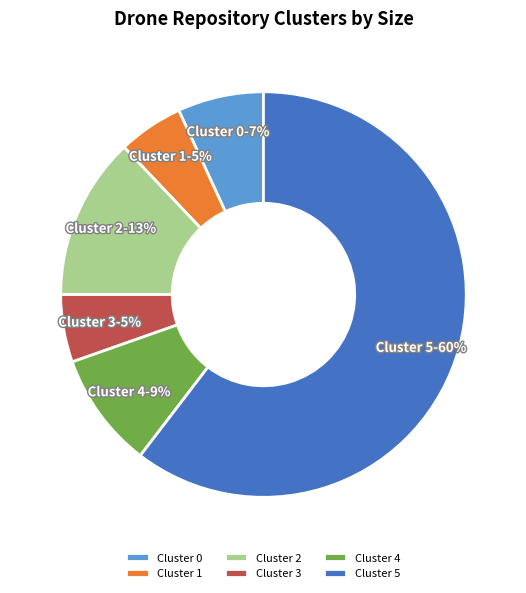

Which has a higher value, Cluster 0 or Cluster 2?

Cluster 2